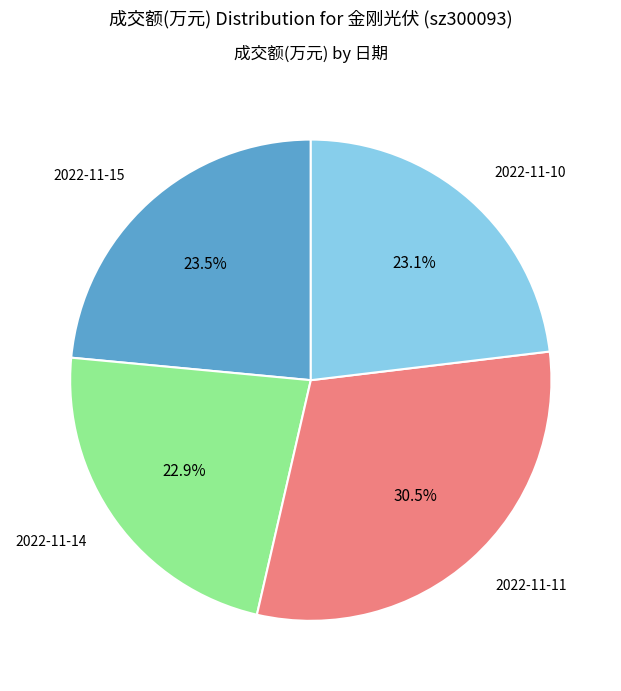

Does any single category account for the majority?

No